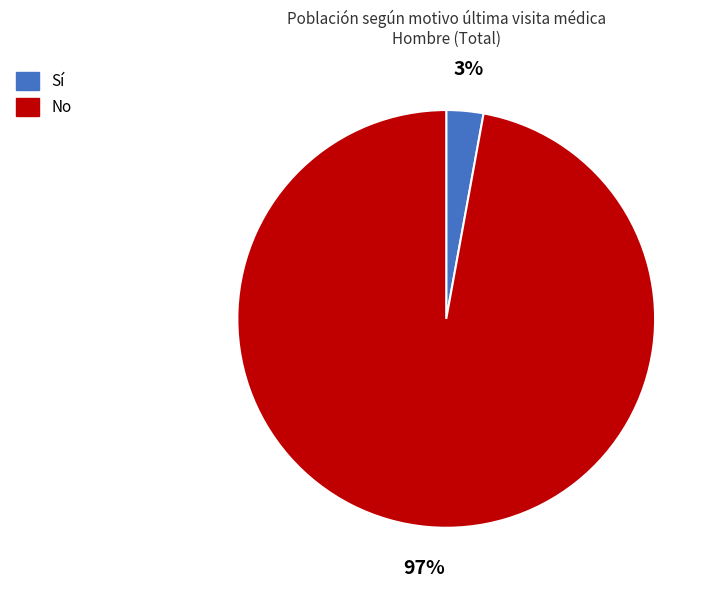

Do No and Sí together represent more than half of the pie?

Yes